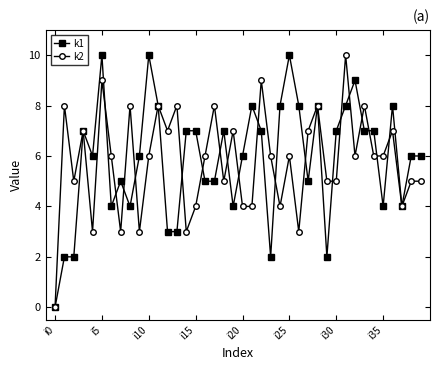

What is the value of the k1 point at the 36th from the left?

4